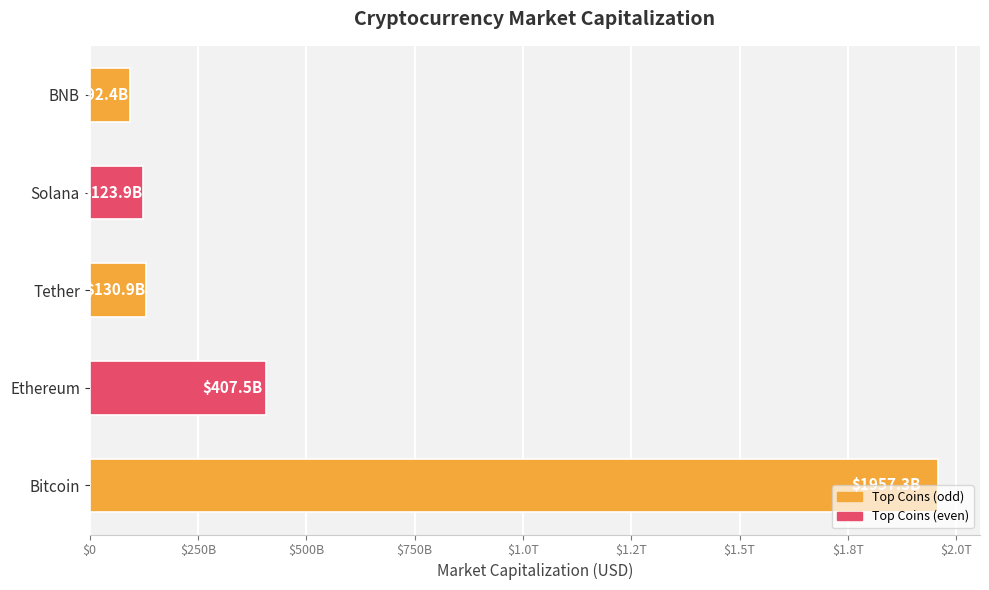

Does the chart contain stacked bars?

No